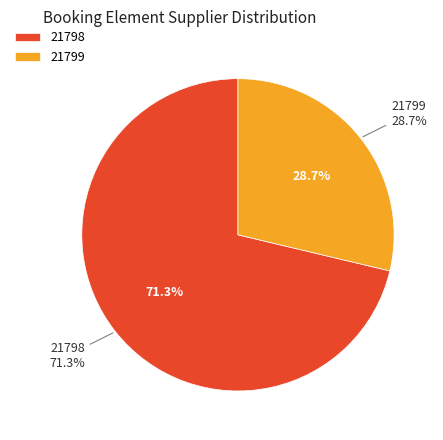

Rank the categories by value from highest to lowest.

21798, 21799